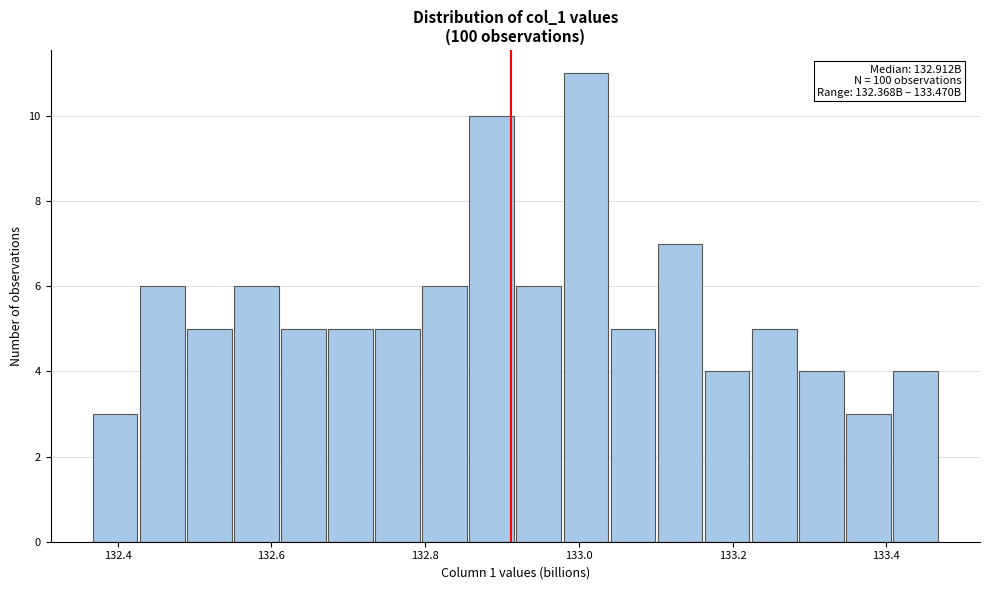

Around what value on the x-axis is the tallest bar? Give the approximate position of its centre, as read against the axis.

133.00